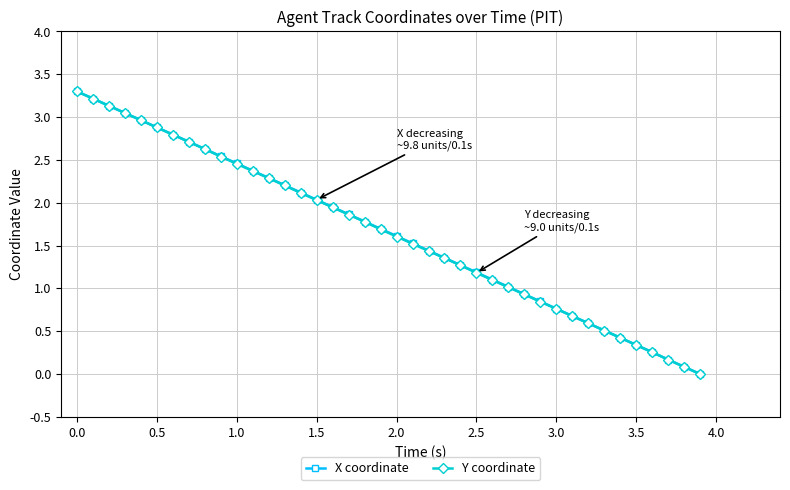

What is the value of the Y coordinate point at the 22nd from the left?

1.5